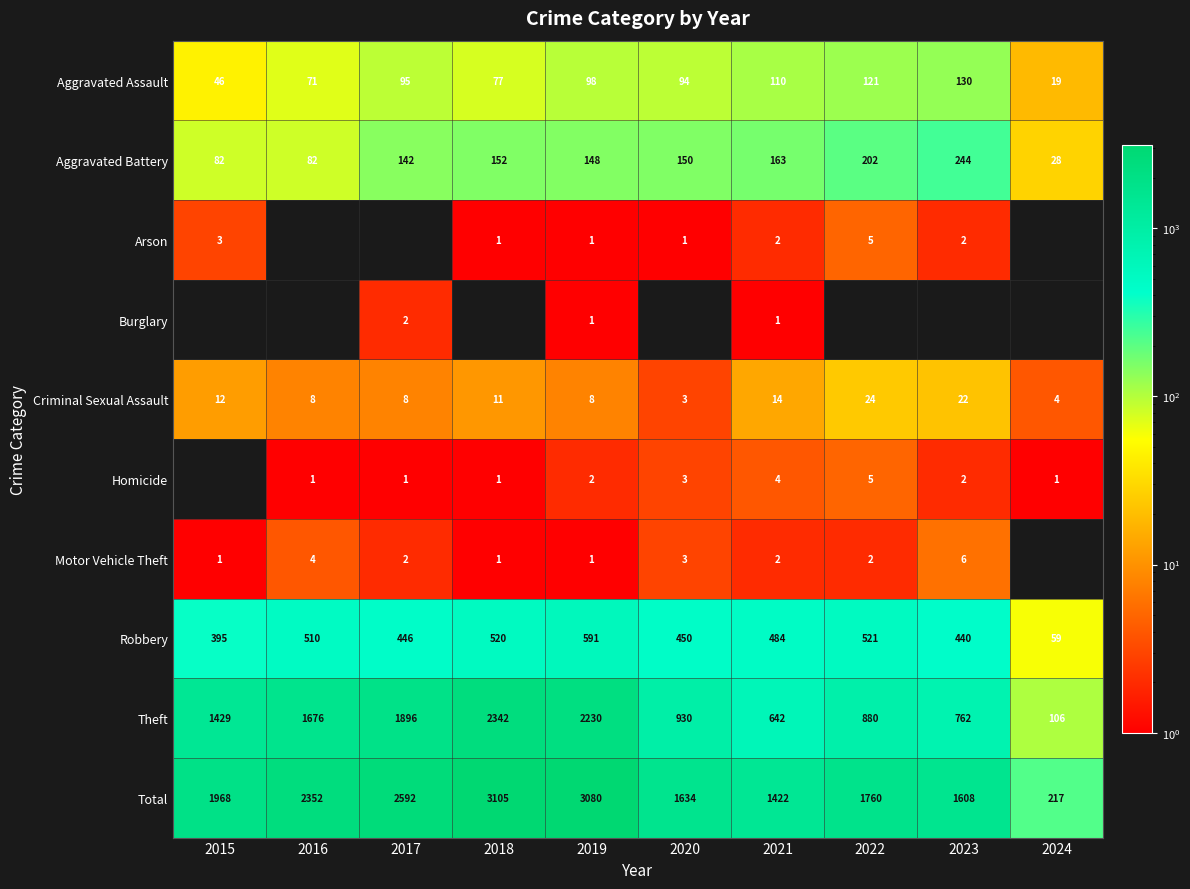

Is the value of Motor Vehicle Theft at 2017 greater than the value of Theft at 2018?

No